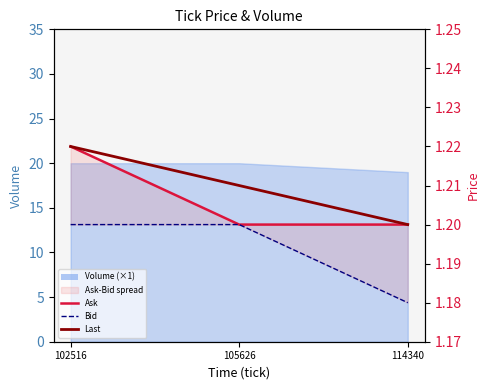

Reading right to left, list all the values displayed in this chart.

Ask: 1.2	1.2	1.2
Bid: 1.2	1.2	1.2
Last: 1.2	1.2	1.2